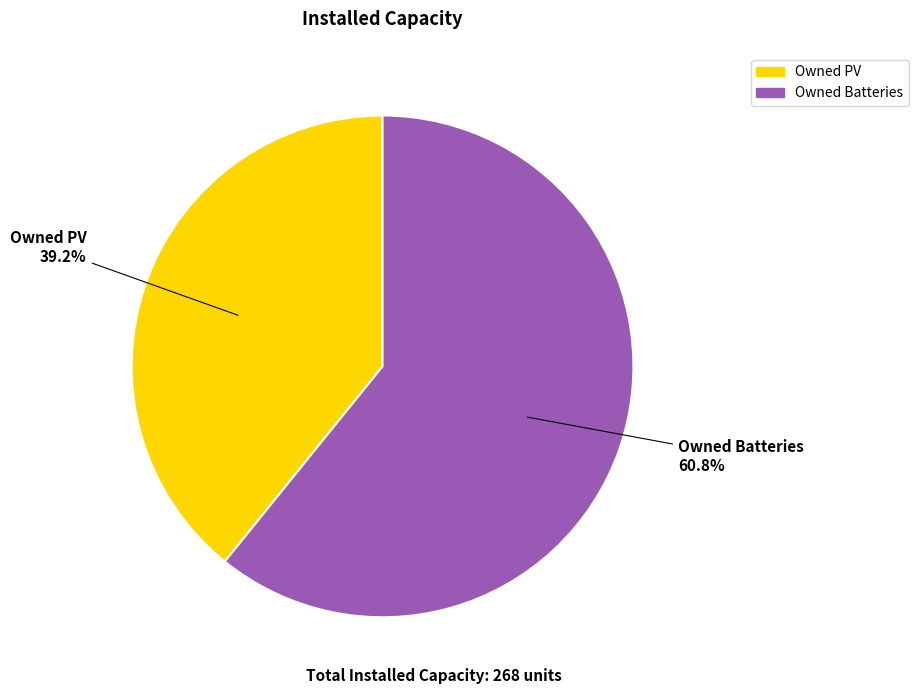

Is there a majority slice in this chart?

Yes